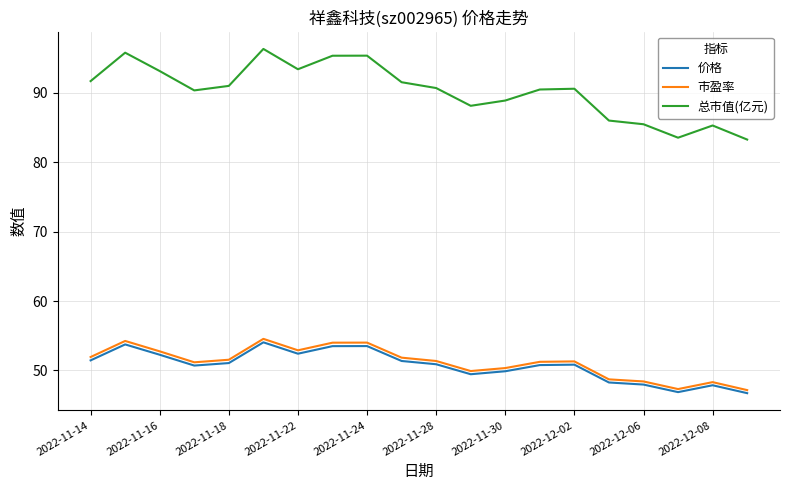

Is this an area chart (filled region under the line)?

No